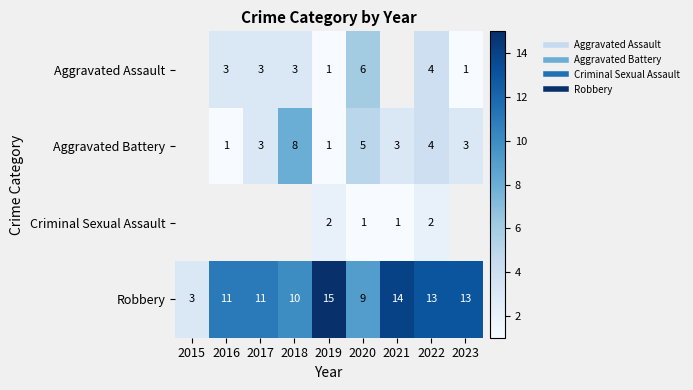

How many values in the Aggravated Assault series exceed 3?

2